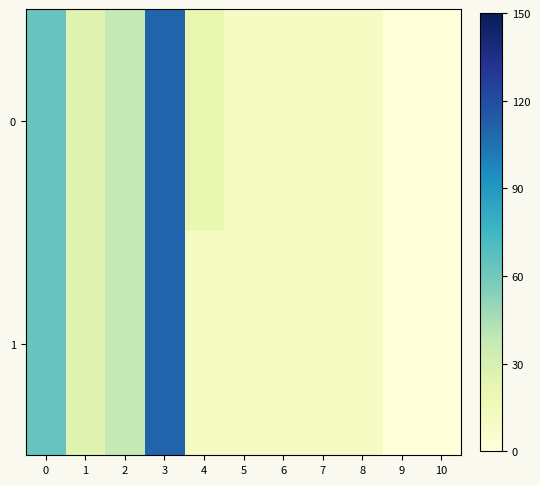

List the series in order of their overall mean, lowest first.

1, 0